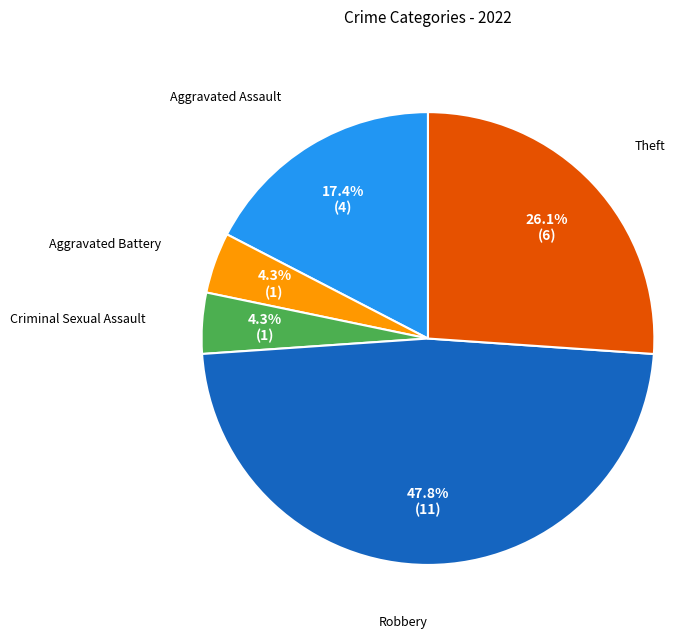

Is there any slice that represents more than half of the pie?

No